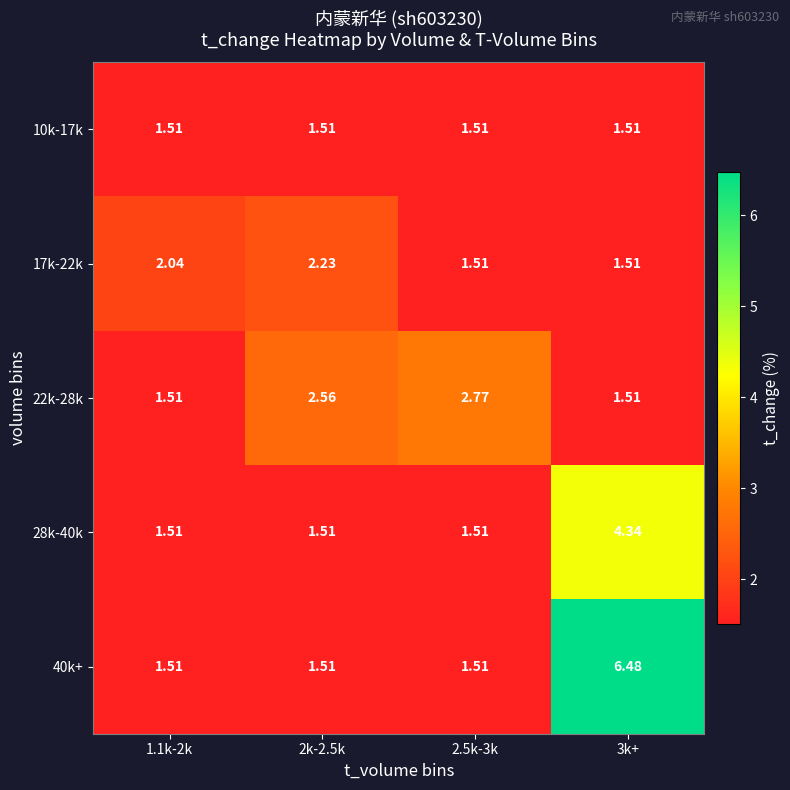

Is the value of 40k+ at 3k+ greater than the value of 17k-22k at 1.1k-2k?

Yes